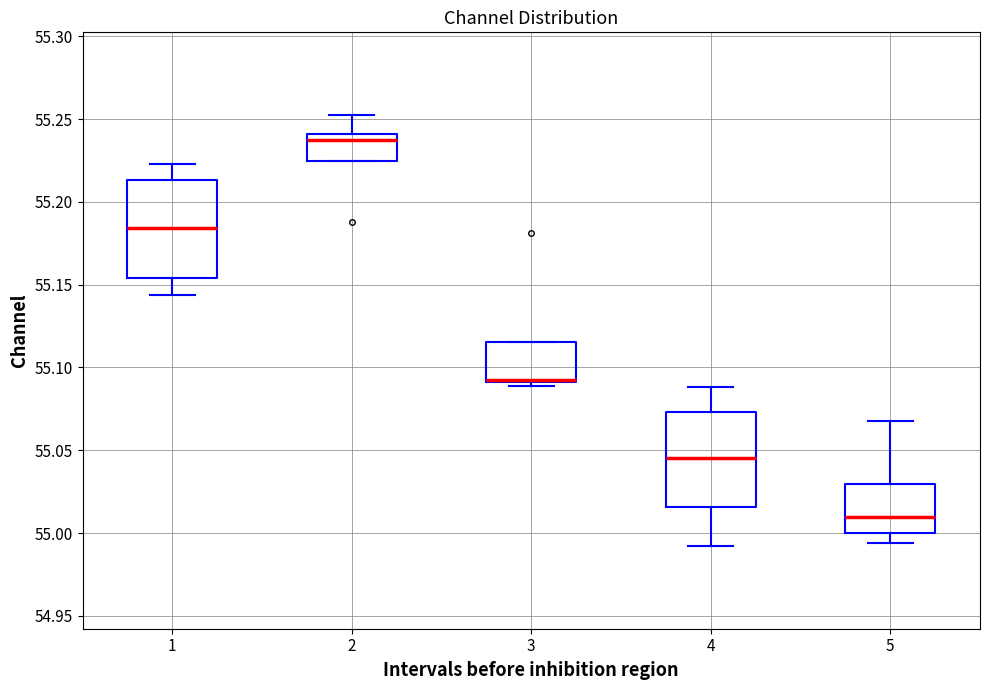

Reading left to right, transcribe this box plot: for each box, give where its median line is, the range the box spans, and where its two whiskers end, as read against the y-axis. The values are not printed on the chart, so give them approximately, as read against the axis.

1: median 55.185, box 55.155 to 55.215, whiskers 55.145 to 55.225
2: median 55.235, box 55.225 to 55.240, whiskers 55.225 to 55.250
3: median 55.090 (drawn on the box's lower edge), box 55.090 to 55.115, whiskers 55.090 (just below the box's lower edge) to 55.115
4: median 55.045, box 55.015 to 55.075, whiskers 54.990 to 55.090
5: median 55.010, box 55.000 to 55.030, whiskers 54.995 to 55.070